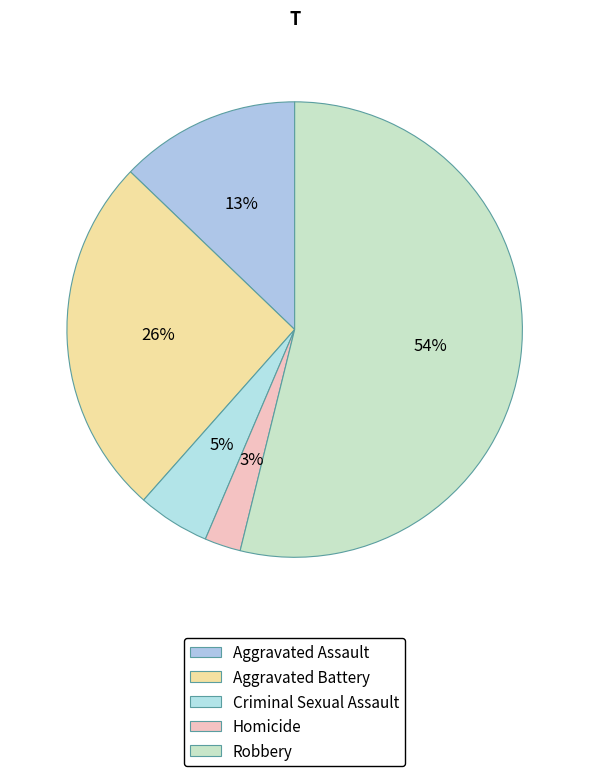

To the nearest percent, what is the difference between the largest and smallest slice percentages?

51%